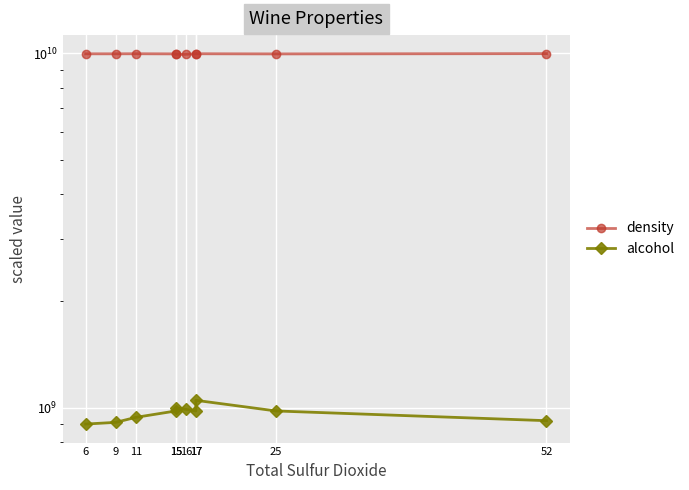

Is the value of density at 15 greater than the value of alcohol at 52?

Yes